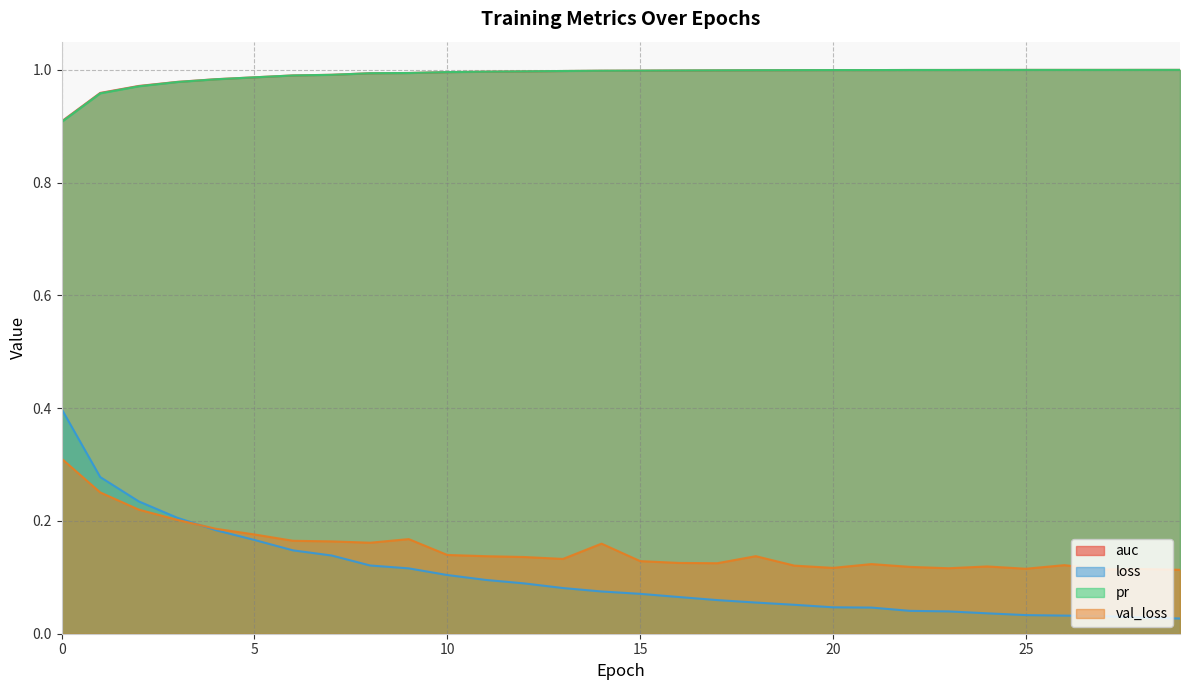

True or false: auc has more than 0 interior local peaks.

True